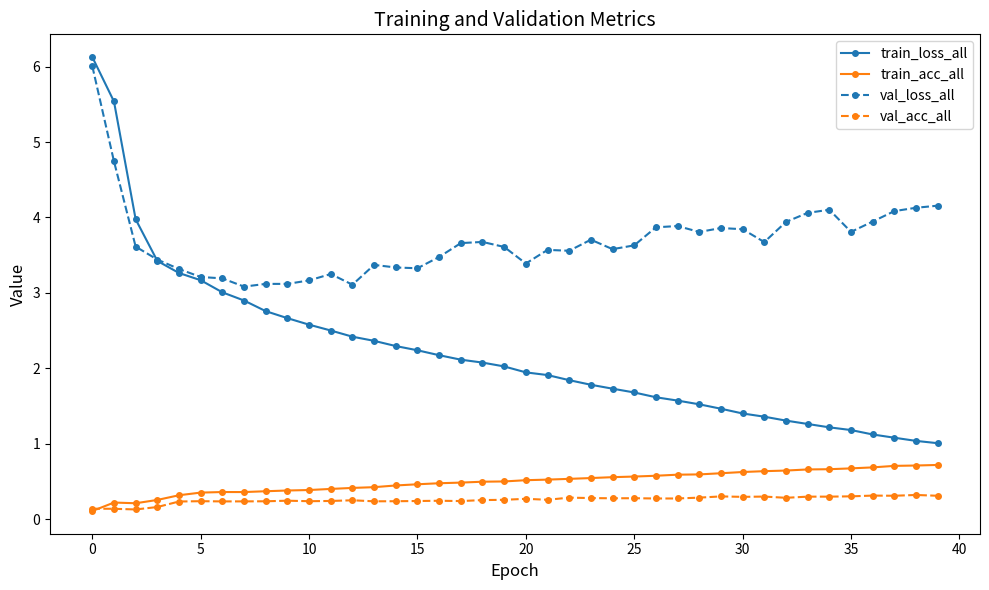

List the series in order of their peak value, highest first.

train_loss_all, val_loss_all, train_acc_all, val_acc_all